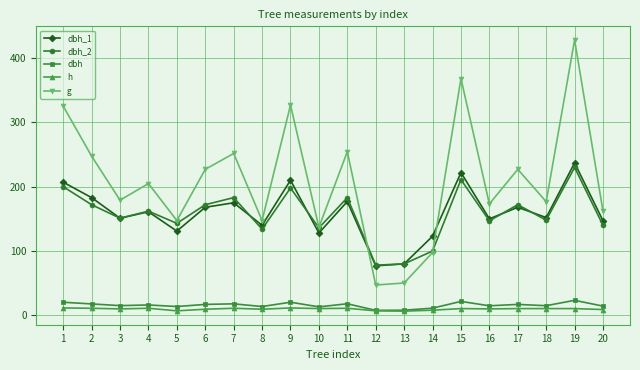

What is the greatest value displayed?

428.2